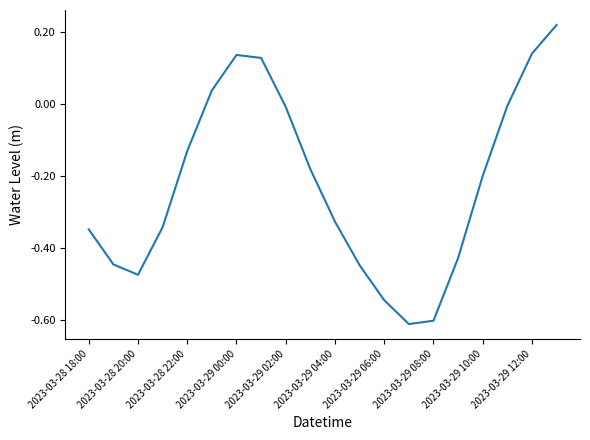

What is the difference between the maximum and minimum values?

0.8